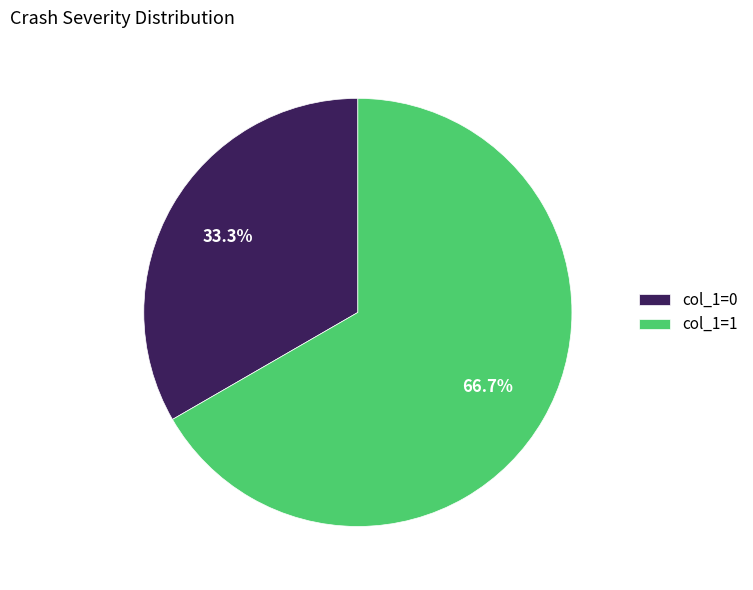

Which slice is the largest?

col_1=1